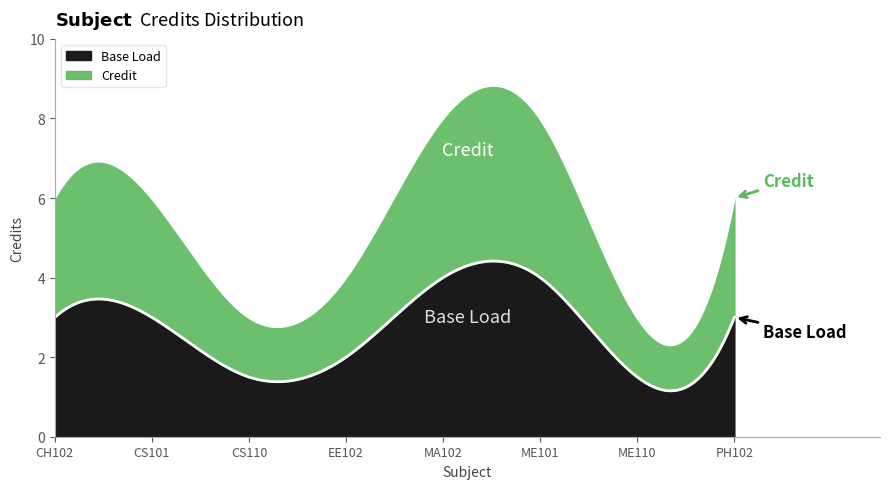

At which label does Base reach its peak?

MA102